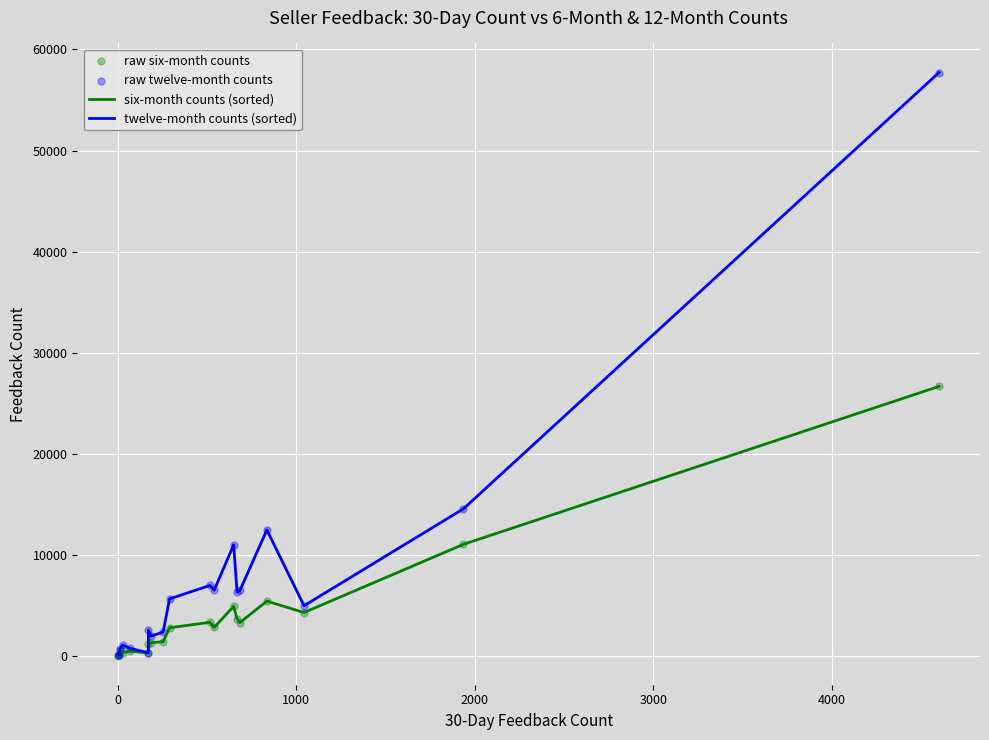

Which series has the largest range (max minus min)?

twelve-month counts (sorted)